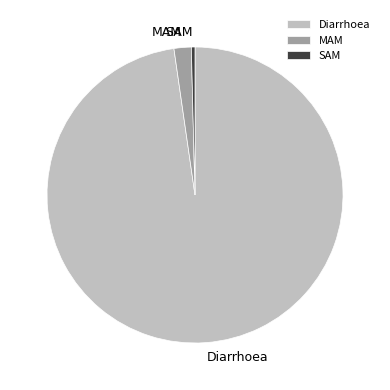

The Diarrhoea slice represents 98% of the pie. True or false?

True